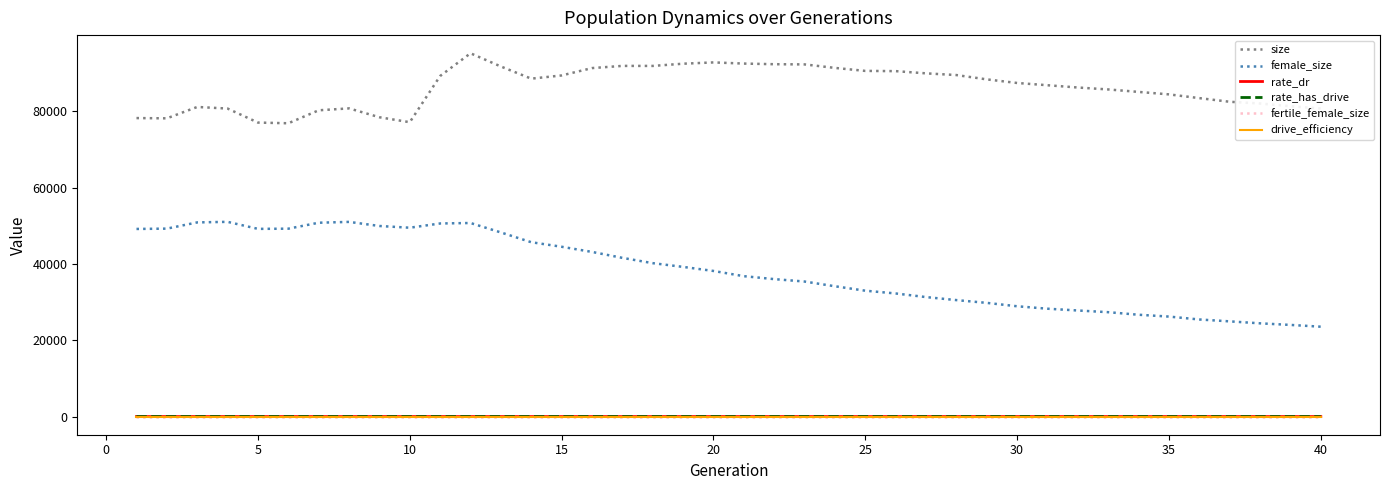

What is the lowest value of the female_size series?

23554.0